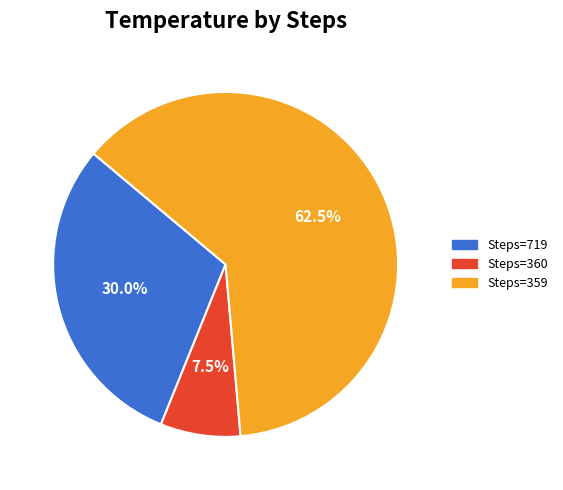

Is there any slice that represents more than half of the pie?

Yes